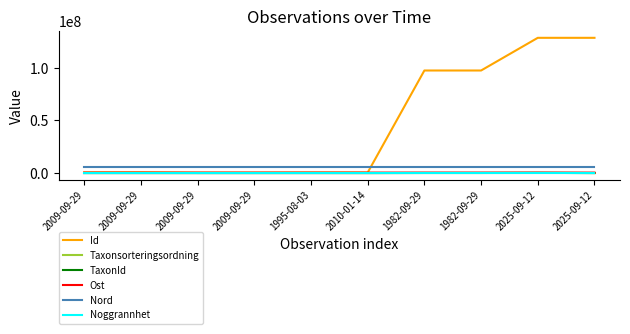

At which category does Taxonsorteringsordning reach its first local peak?

1995-08-03